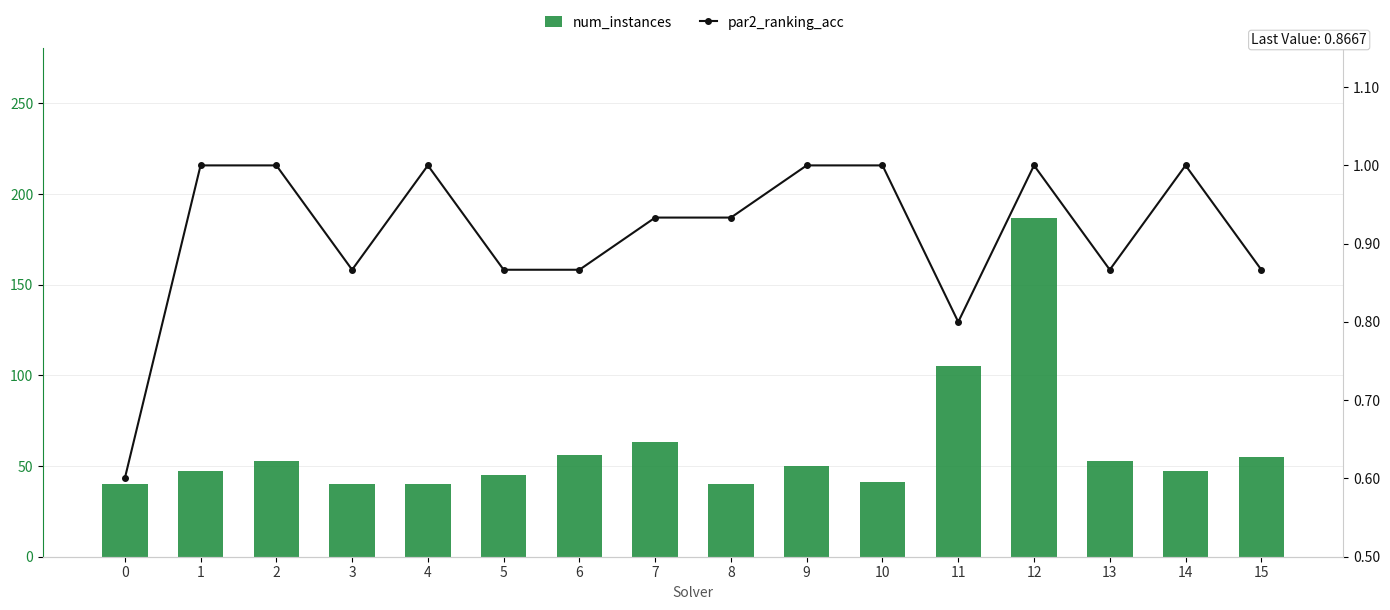

At which label does num_instances first exceed 50?

2